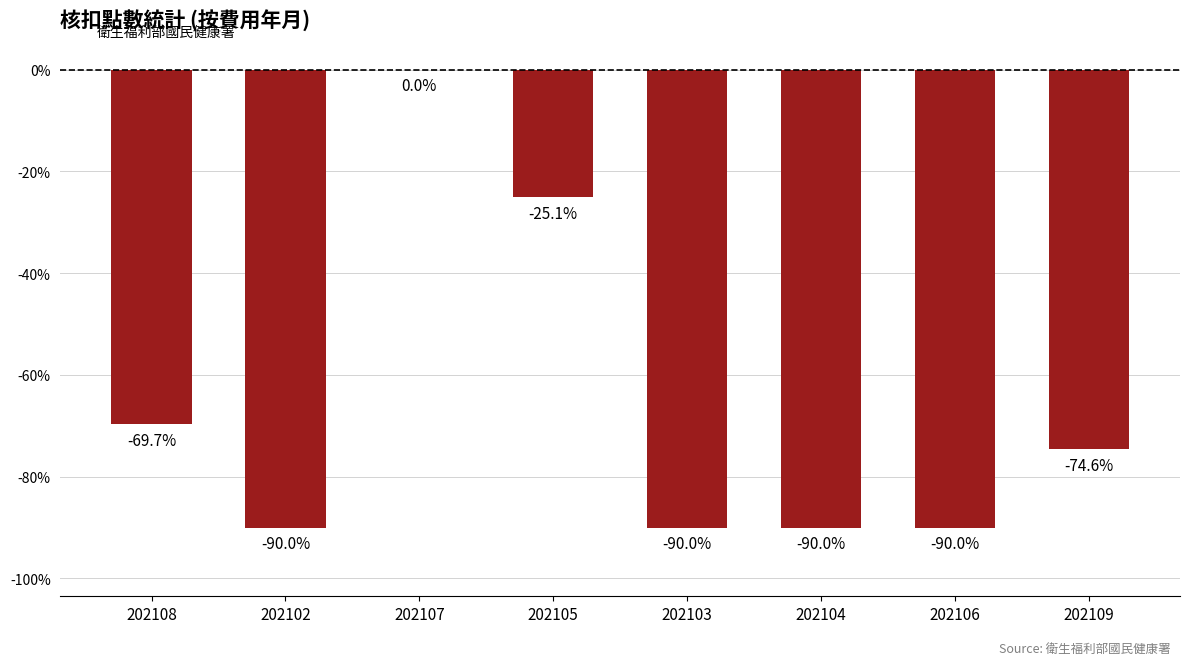

How many series are shown in this chart?

1